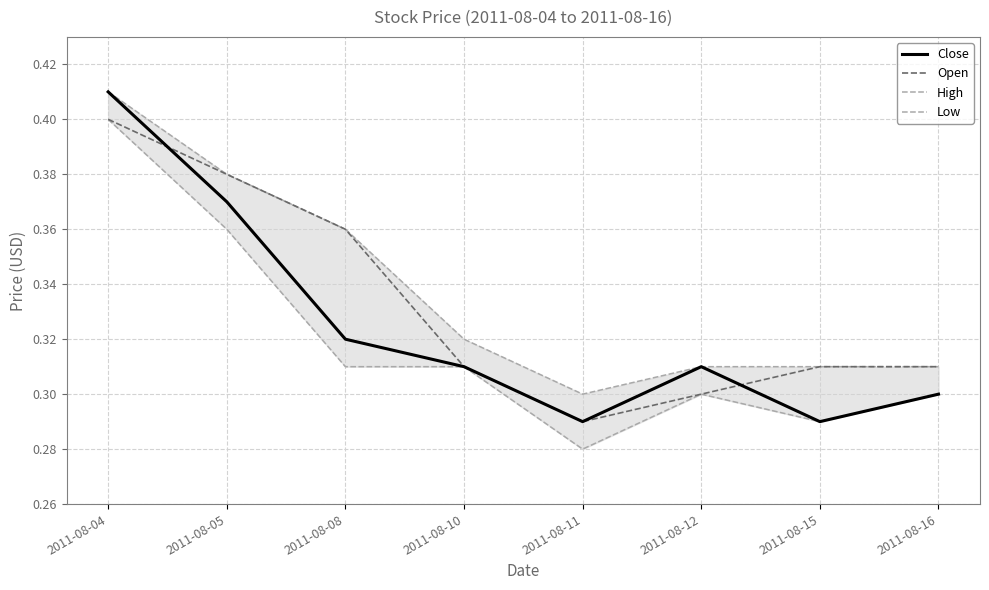

True or false: High and Low intersect in this chart.

False